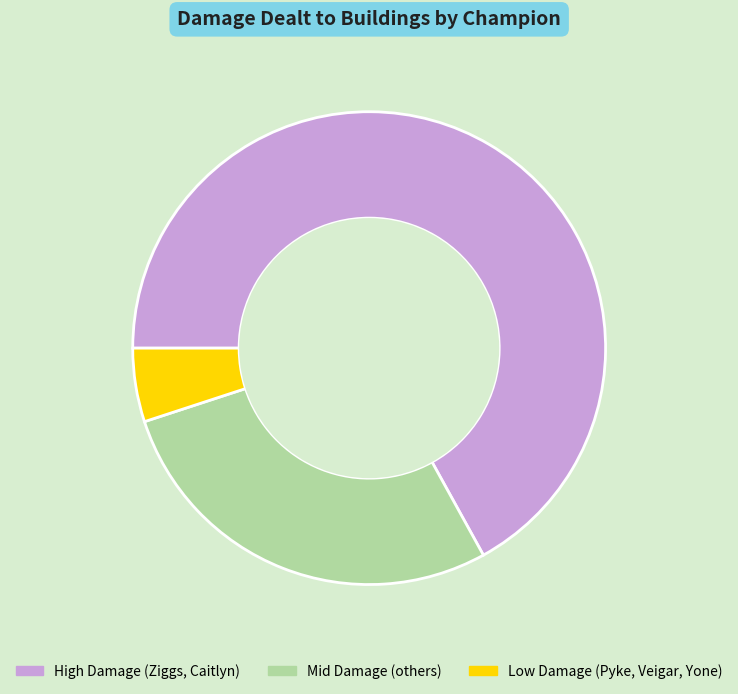

How many segments does this pie chart have?

3